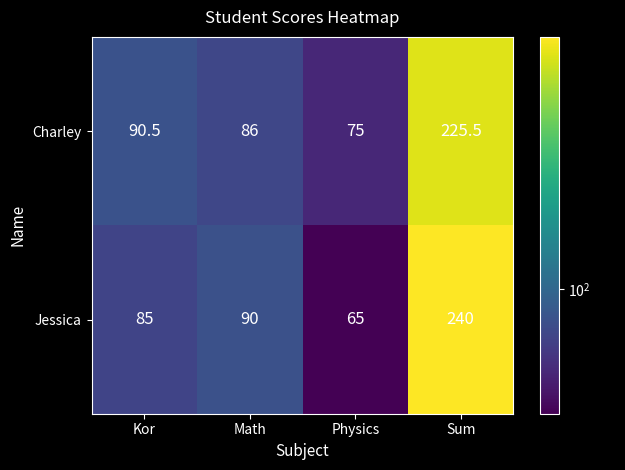

What is the maximum value shown in the chart?

240.0